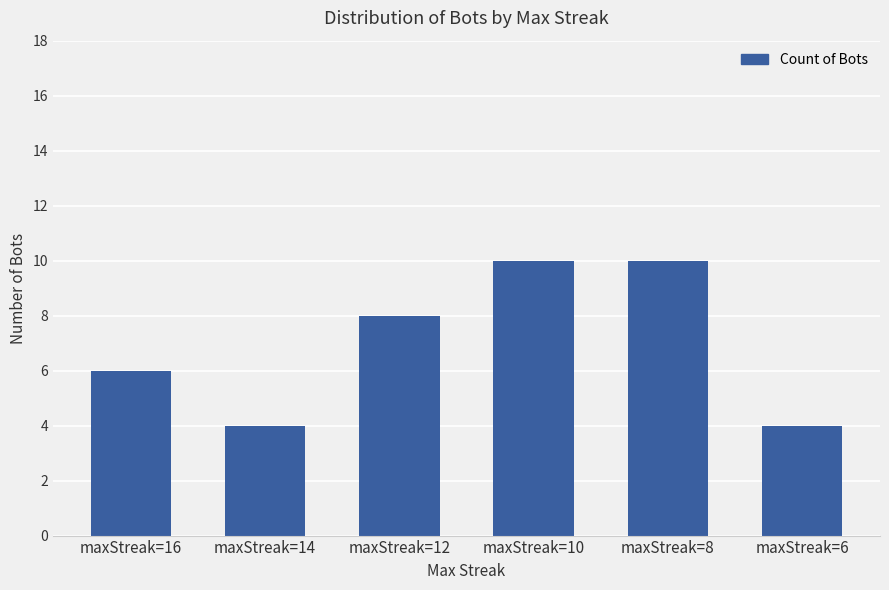

The value at maxStreak=10 is 10. True or false?

True